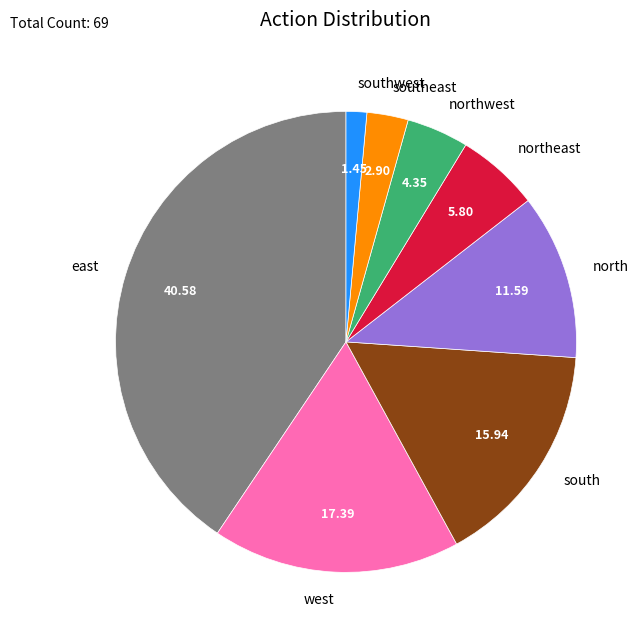

Is the sum of east and southeast greater than half?

No